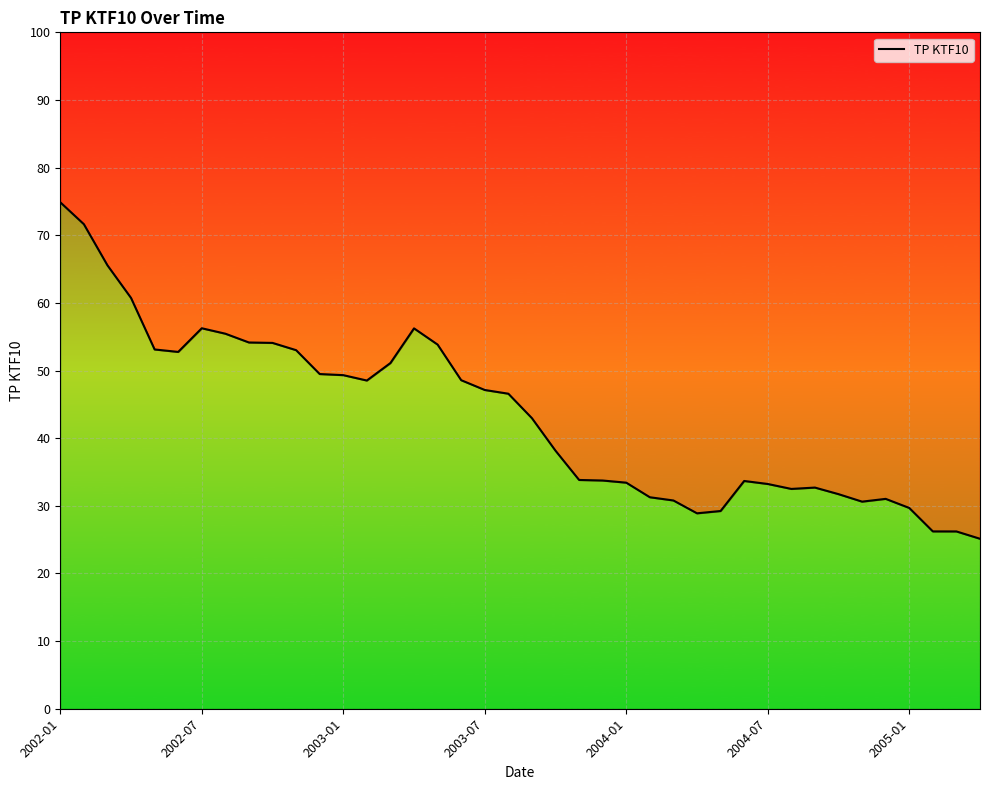

How many data points are above 46?

20